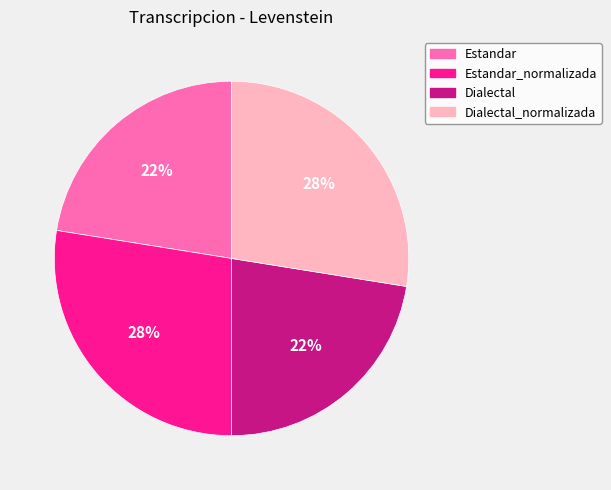

Is there a majority slice in this chart?

No